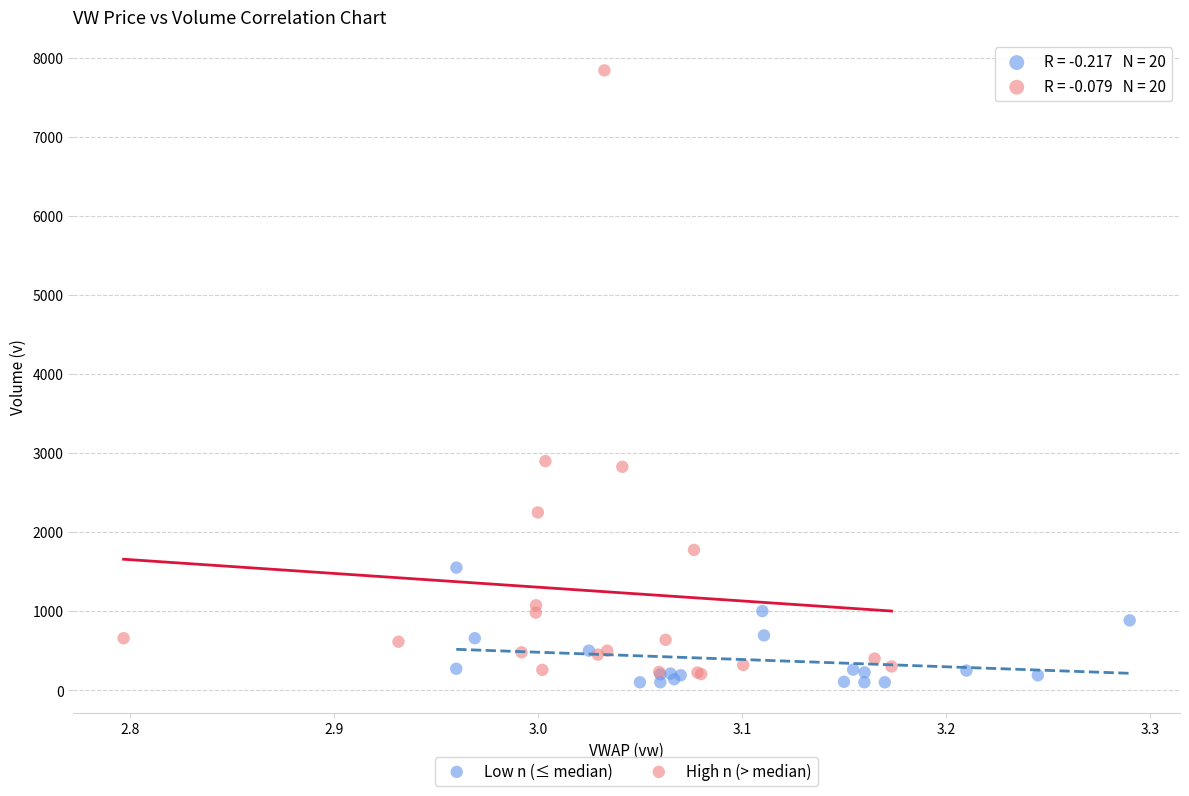

Which series contains the highest Y value?

High n (> median)